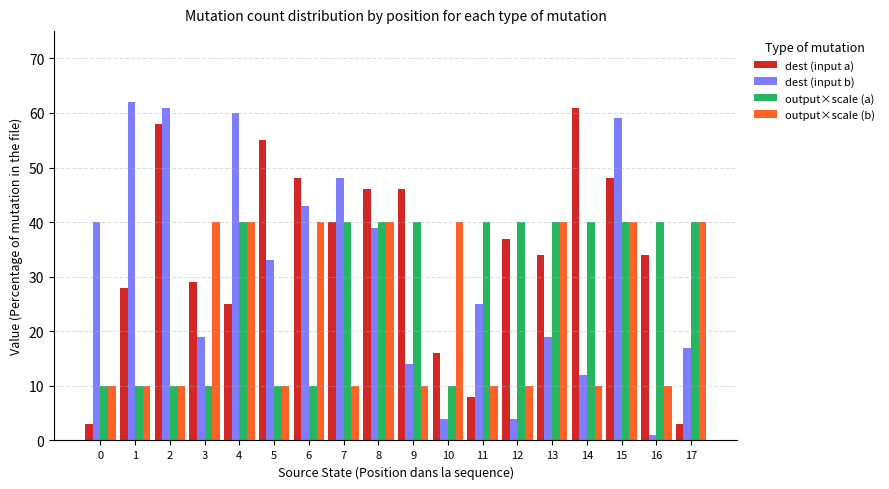

Which series changed the most between 15 and 17?

dest (input a)